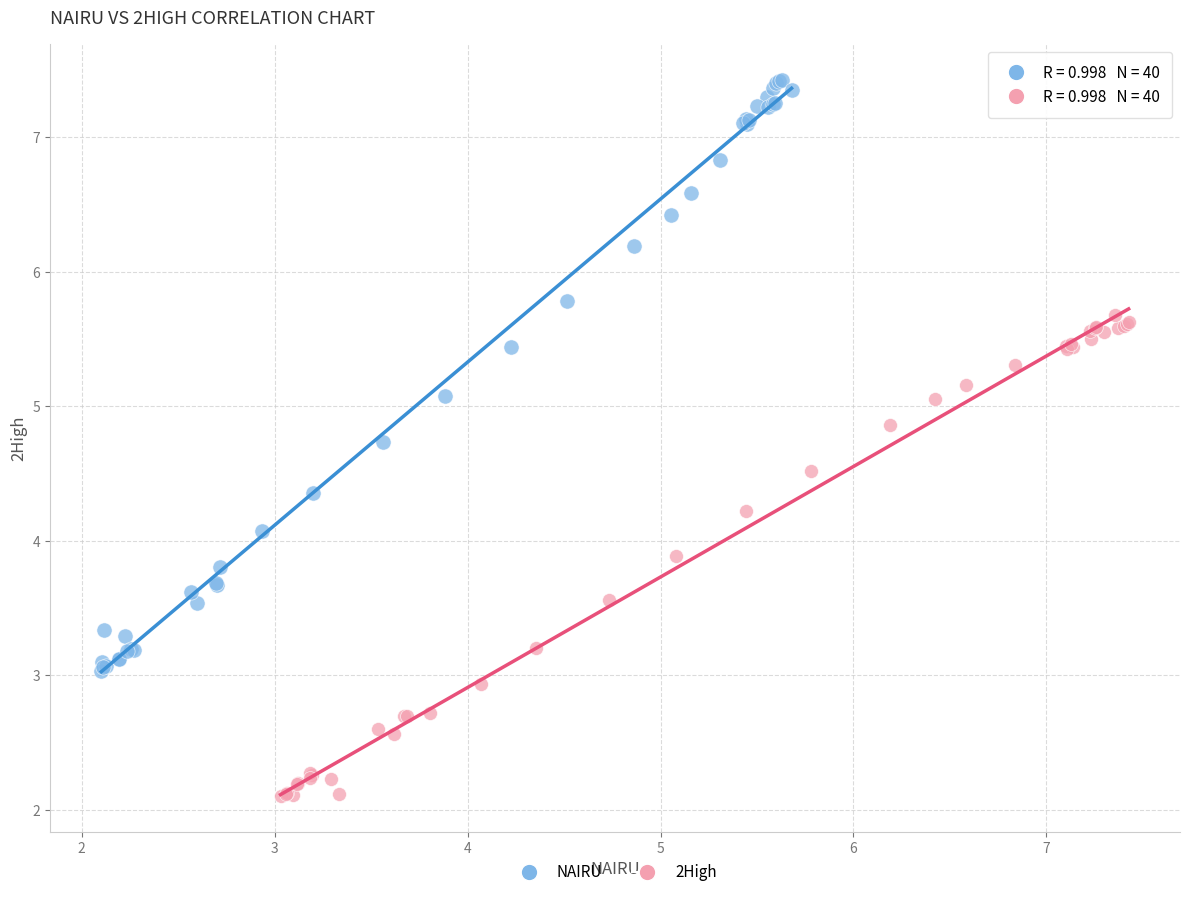

Which series reaches the maximum Y coordinate?

NAIRU